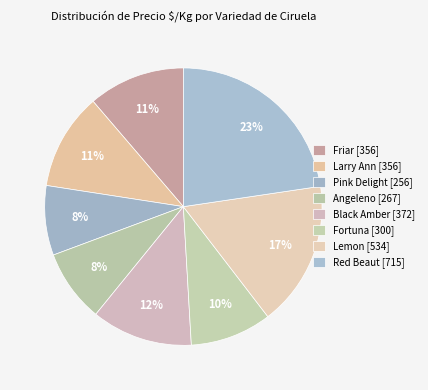

Count the number of slices in the pie.

8